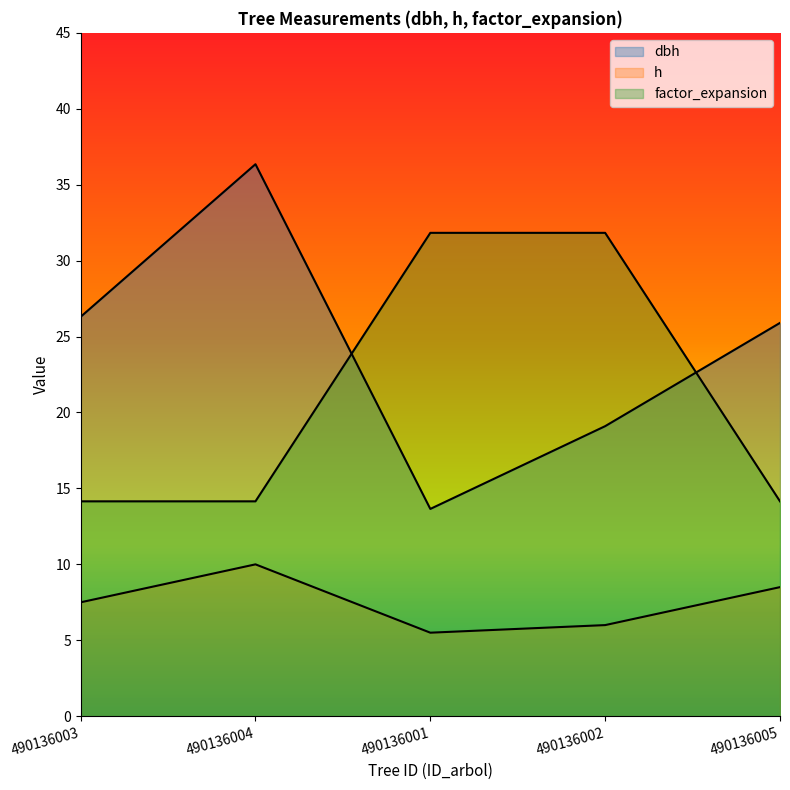

Where do dbh and factor_expansion first cross each other?

490136004 and 490136001